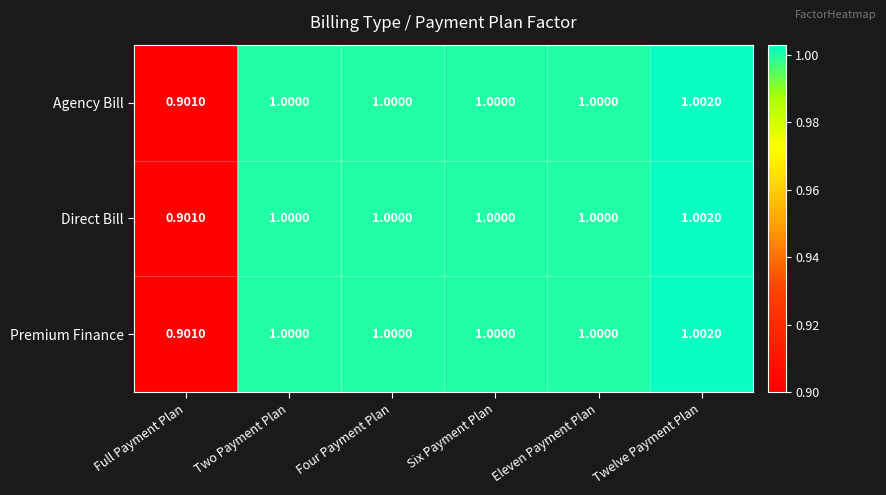

Where is Agency Bill nearest to the value 0?

Full Payment Plan